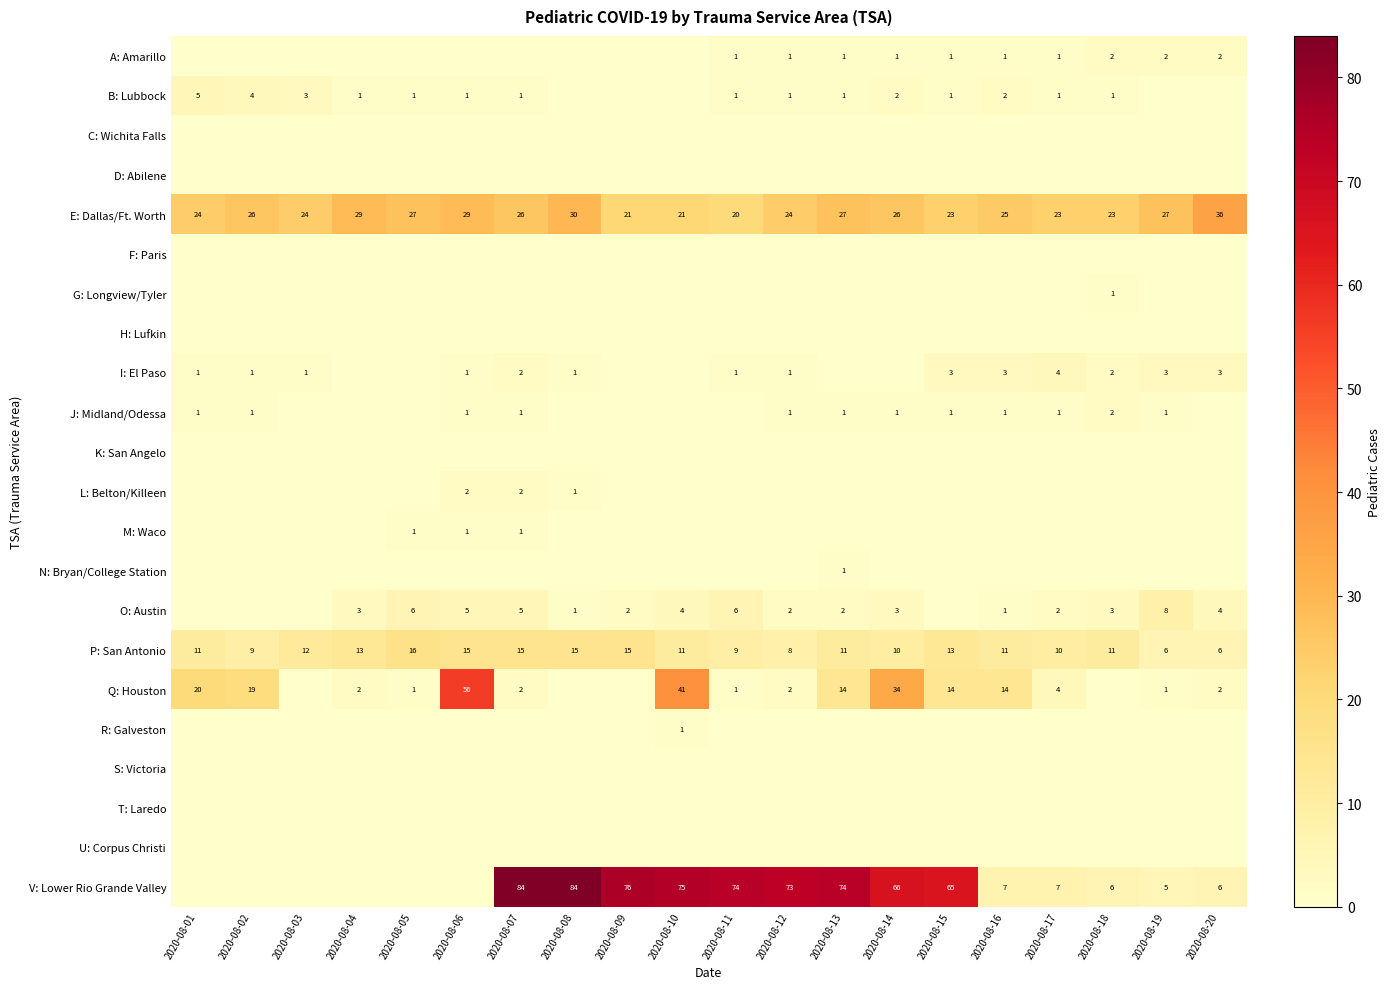

What is the spread (max minus min) of values at 2020-08-11?

74